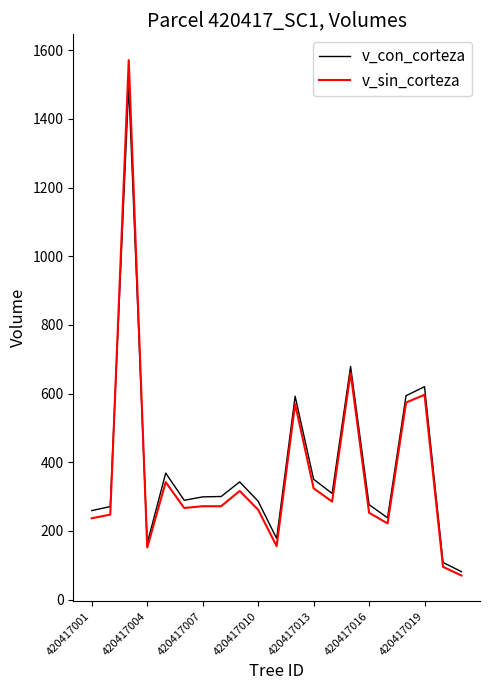

What is the minimum value shown in the chart?

70.1